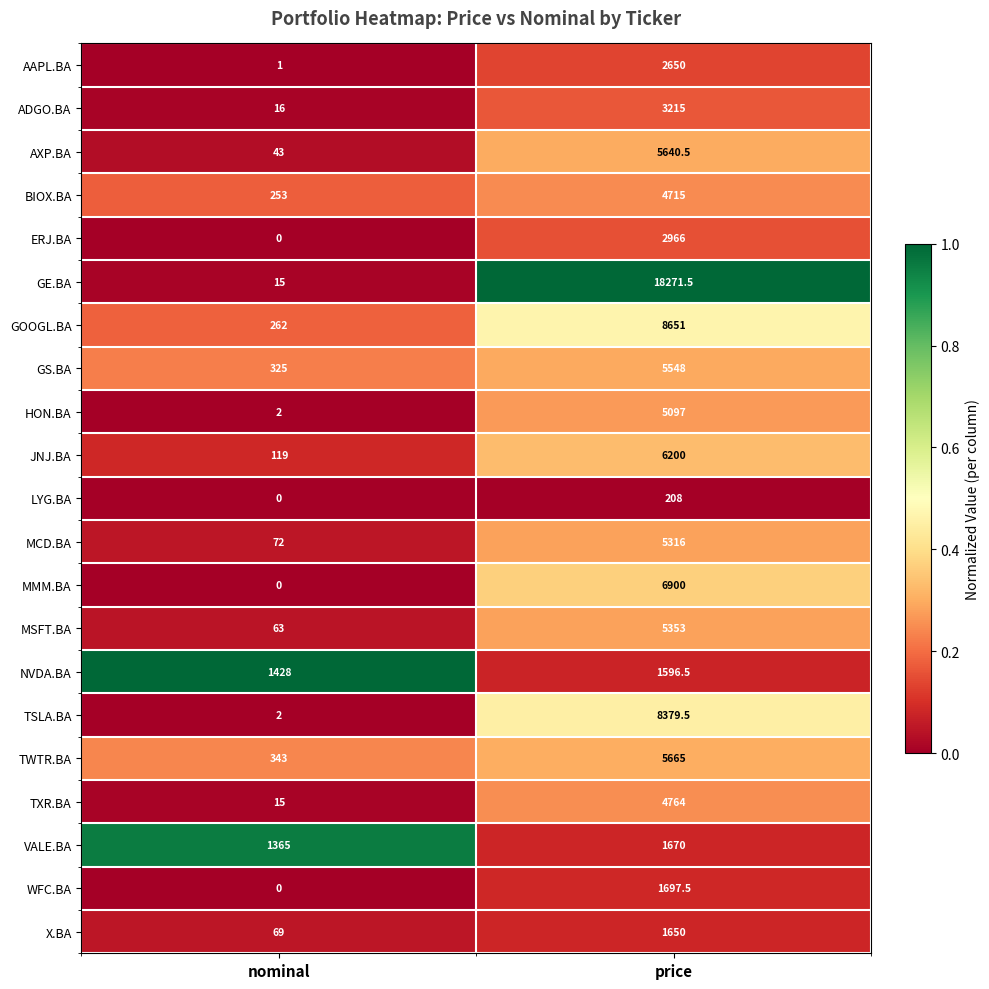

Which series has the widest spread of values?

GE.BA